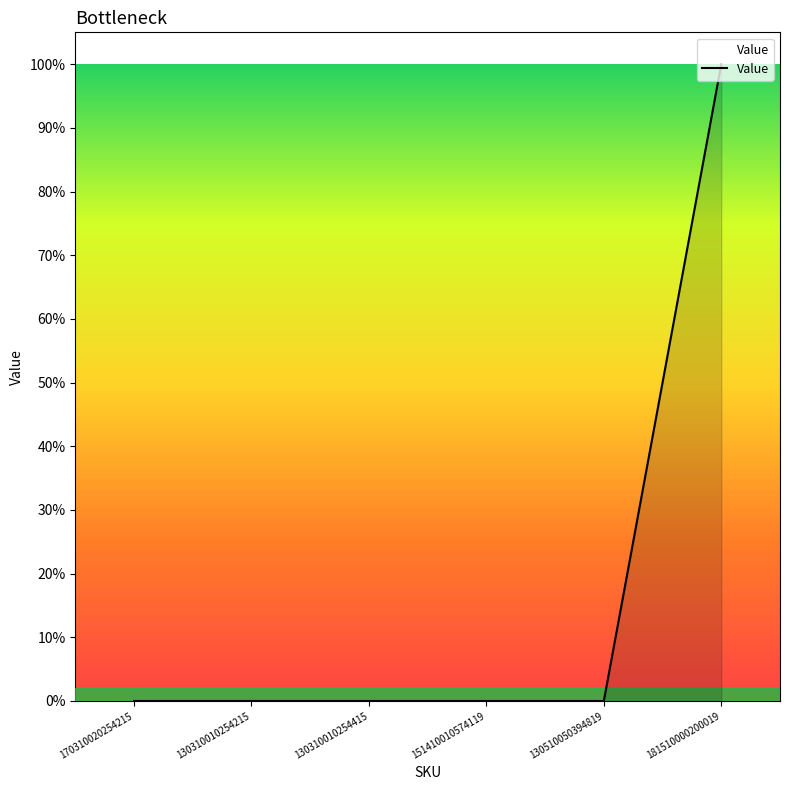

What is the value of the 6th point from the left?

1